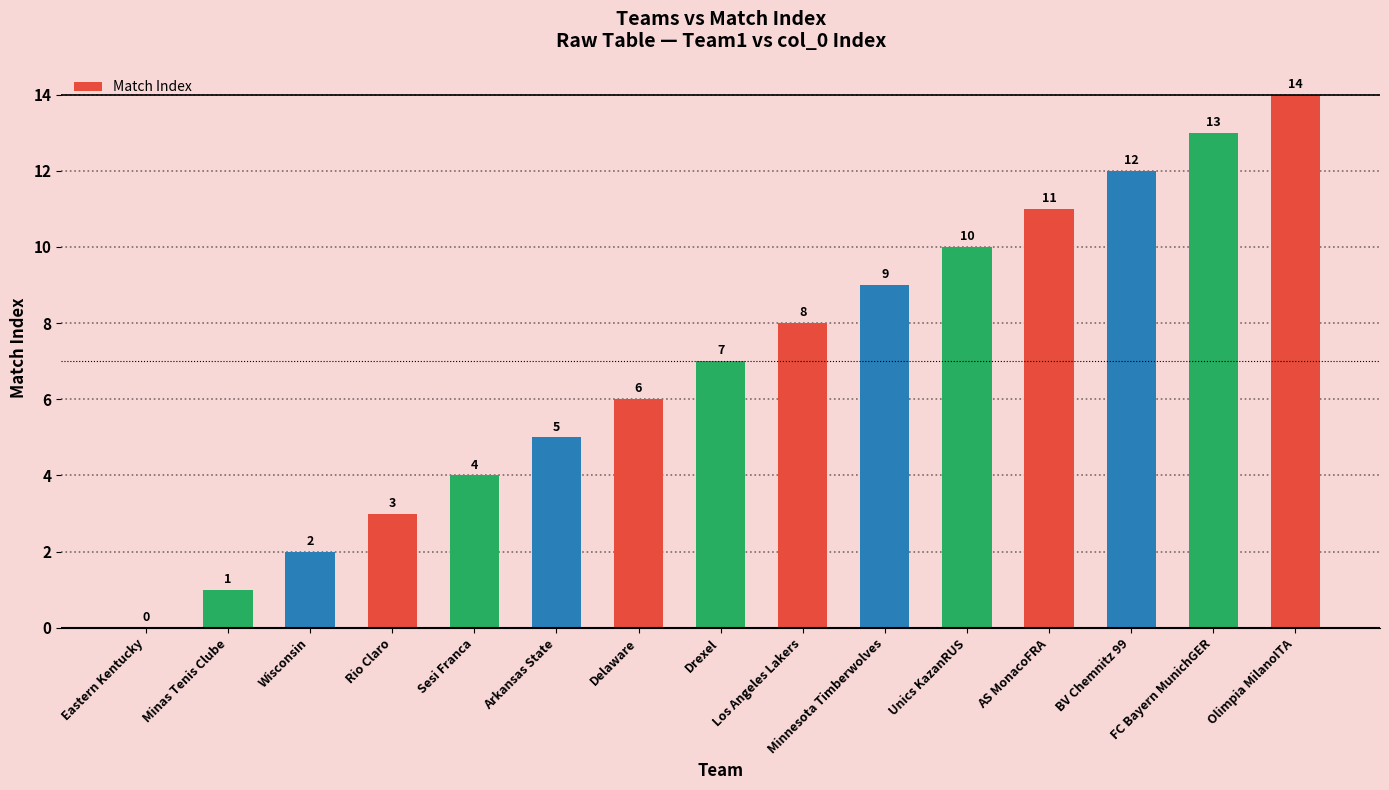

The chart shows a value of 1 at Minas Tenis Clube. True or false?

True